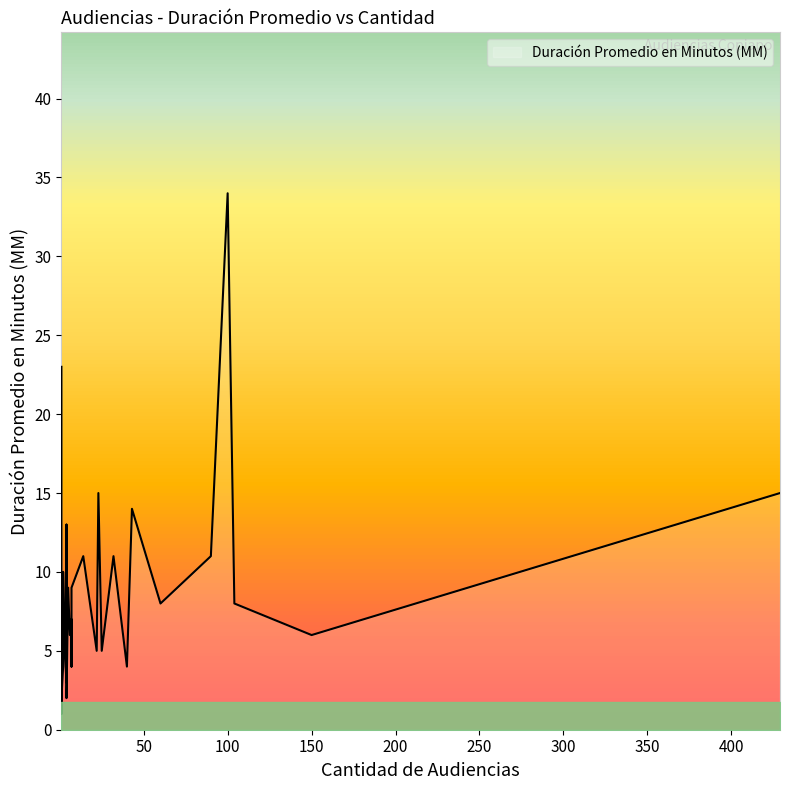

Approximately how many times larger is the value at 23 compared to 40?

3.8